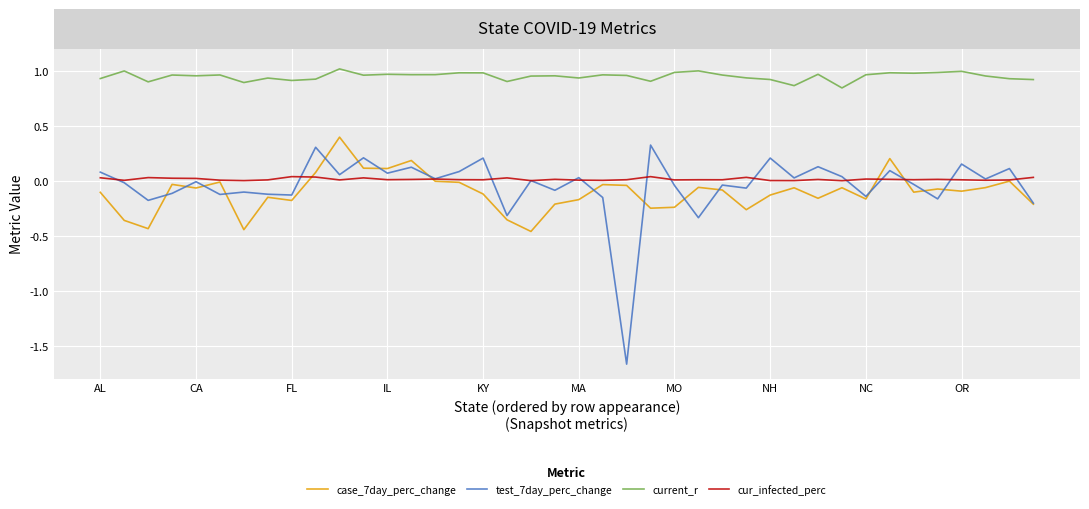

Does the chart have visible grid lines?

Yes